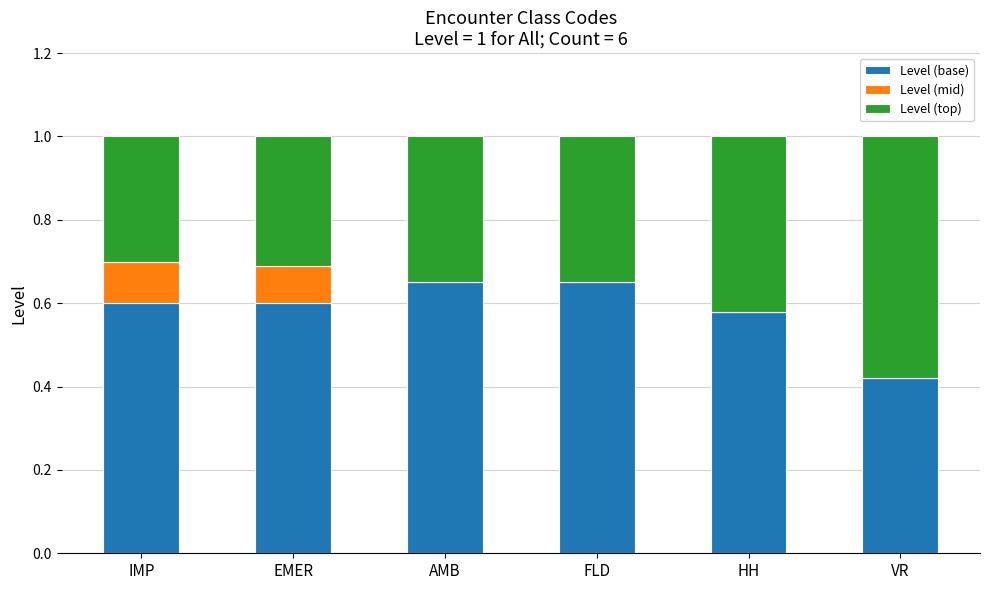

What is the total value across all series at IMP?

1.0